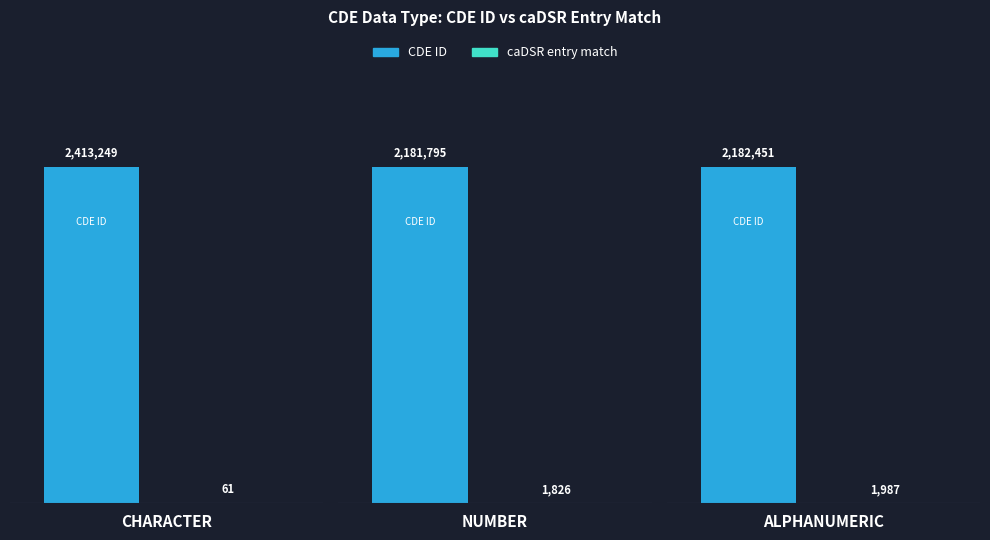

At which label does CDE ID reach its peak?

CHARACTER